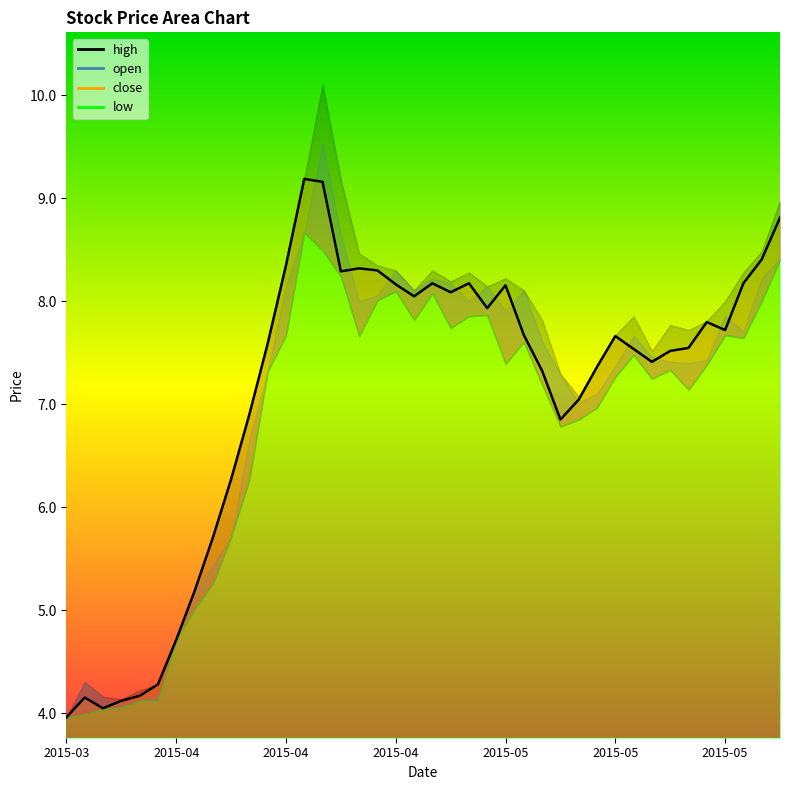

The open series shows 2.7 at 3. True or false?

False